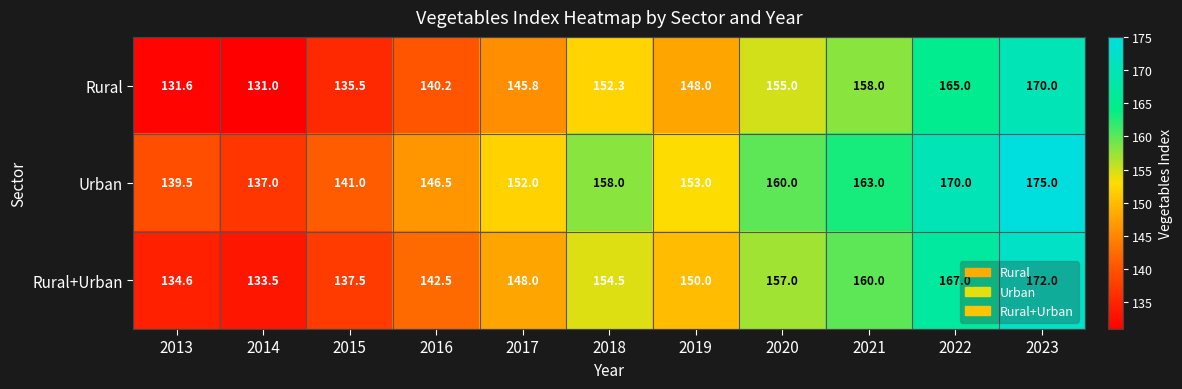

What is the sum of the Rural+Urban values at 2014 and 2018?

288.0